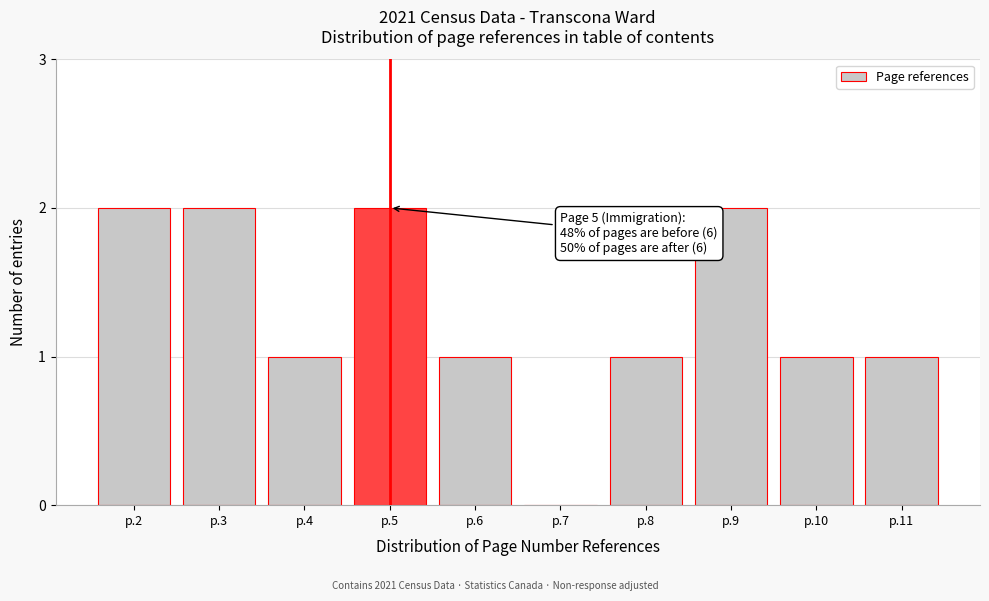

Reading right to left, extract all data points from this chart.

p.11=1	p.10=1	p.9=2	p.8=1	p.7=0	p.6=1	p.5=2	p.4=1	p.3=2	p.2=2